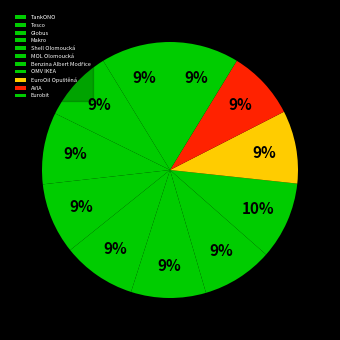

Is there a majority slice in this chart?

No